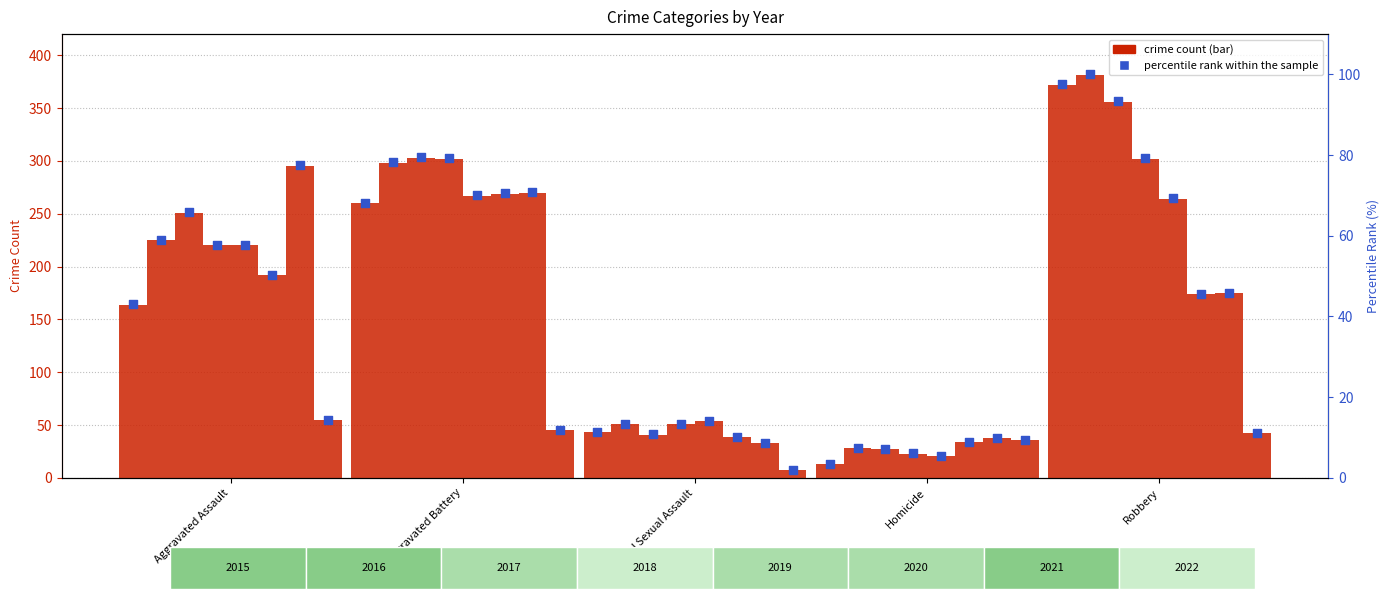

What is the change in value from Aggravated Assault to Homicide?

-39.6